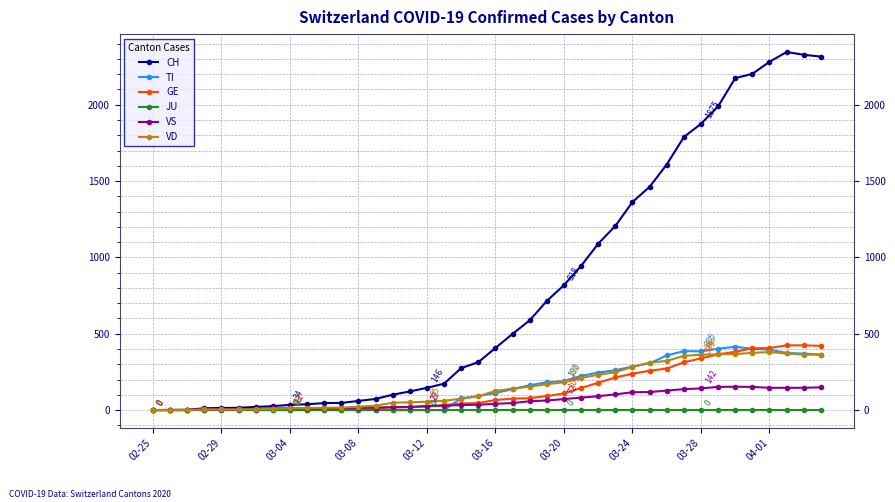

What is the maximum value for TI?

415